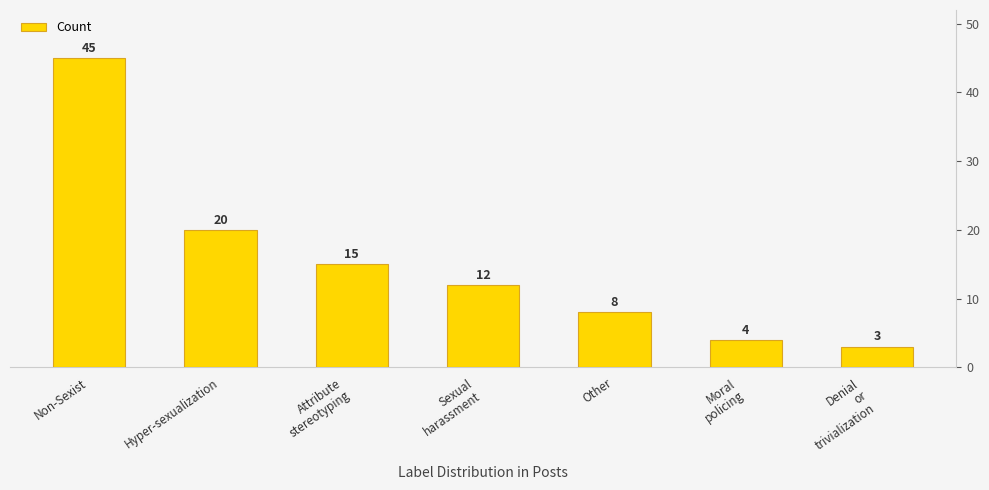

Reading left to right, what are all the values shown in this chart?

Non-Sexist=45	Hyper-sexualization=20	Attribute
stereotyping=15	Sexual
harassment=12	Other=8	Moral
policing=4	Denial
or
trivialization=3